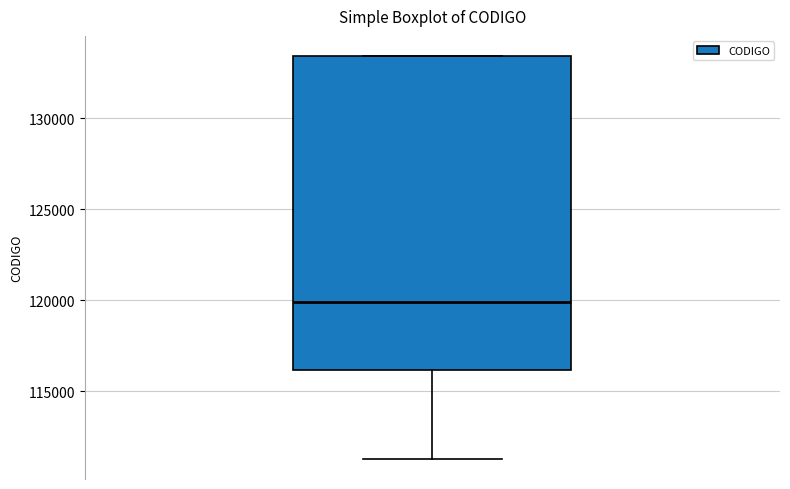

Transcribe this box plot: give where the median line is, the range the box spans, and where the two whiskers end, as read against the y-axis. The values are not printed on the chart, so give them approximately, as read against the axis.

median 120000, box 116000 to 133500, whiskers 111500 to 133500